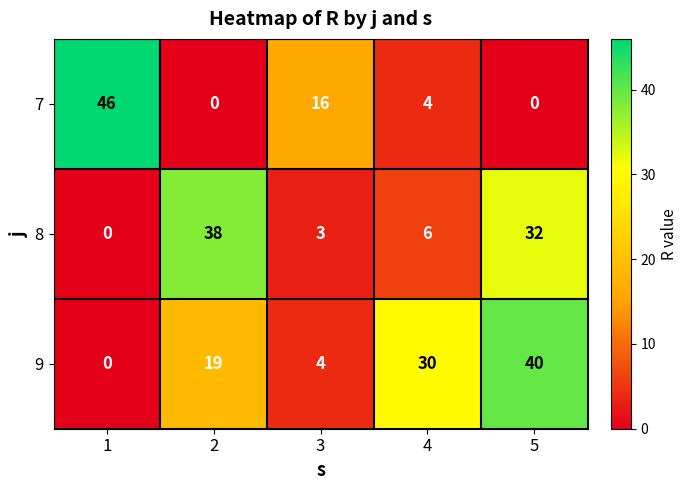

Is it true that 8 equals 32 at 5?

True